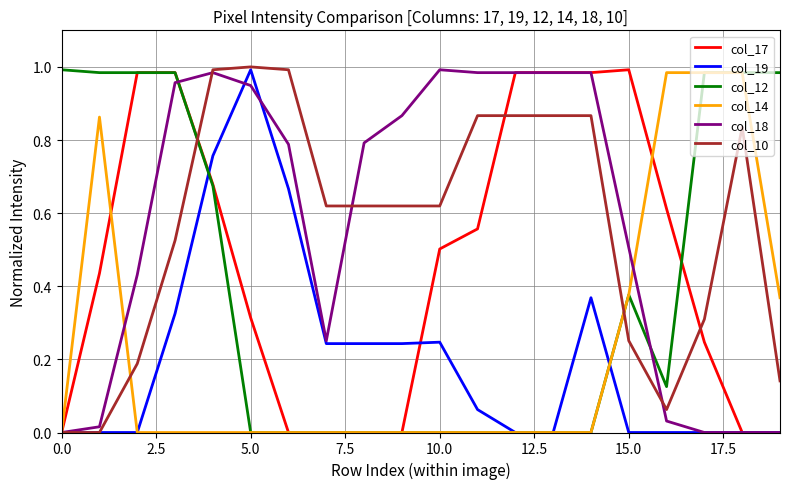

At which label does col_19 reach its peak?

5.0